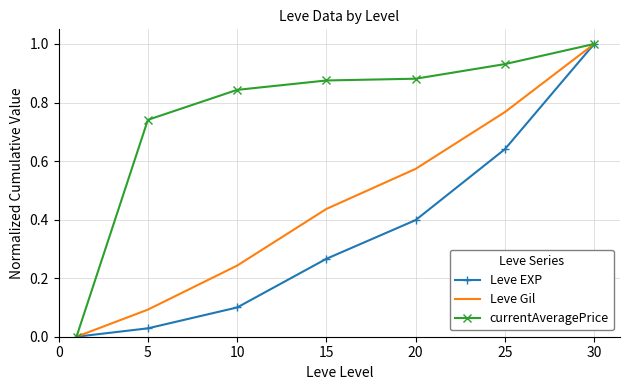

List the series in order of their overall mean, highest first.

currentAveragePrice, Leve Gil, Leve EXP